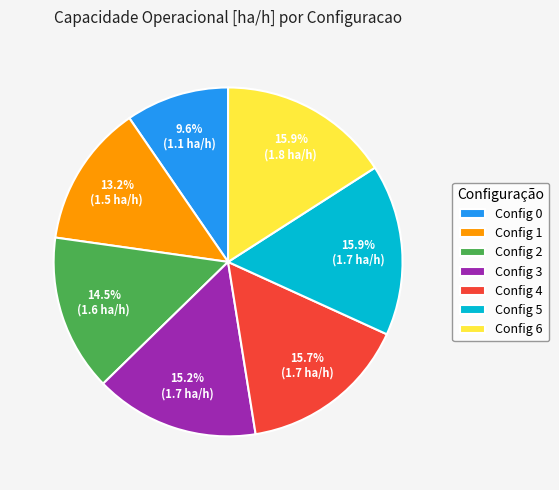

Between Config 1 and Config 3, which is larger?

Config 3